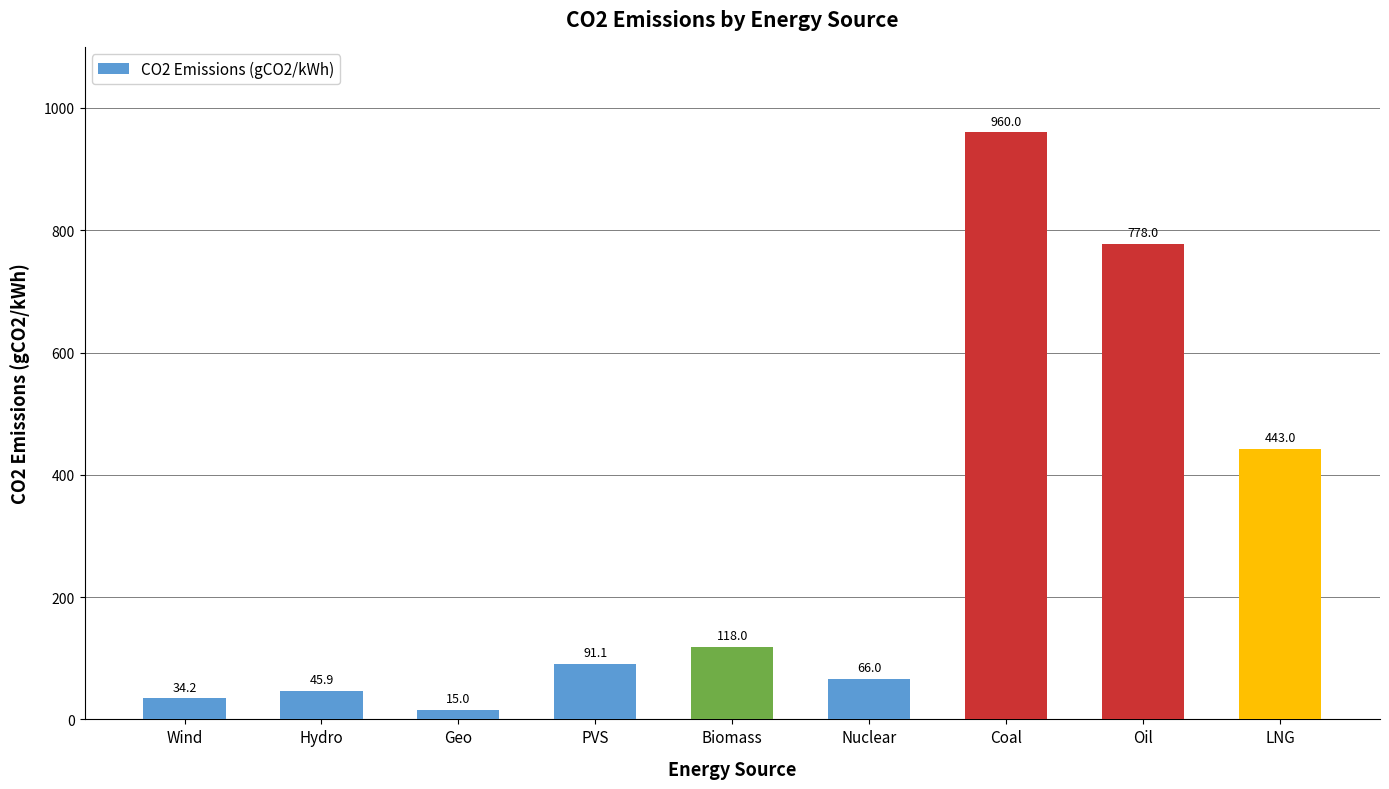

What is the label of the 6th bar from the left?

Nuclear